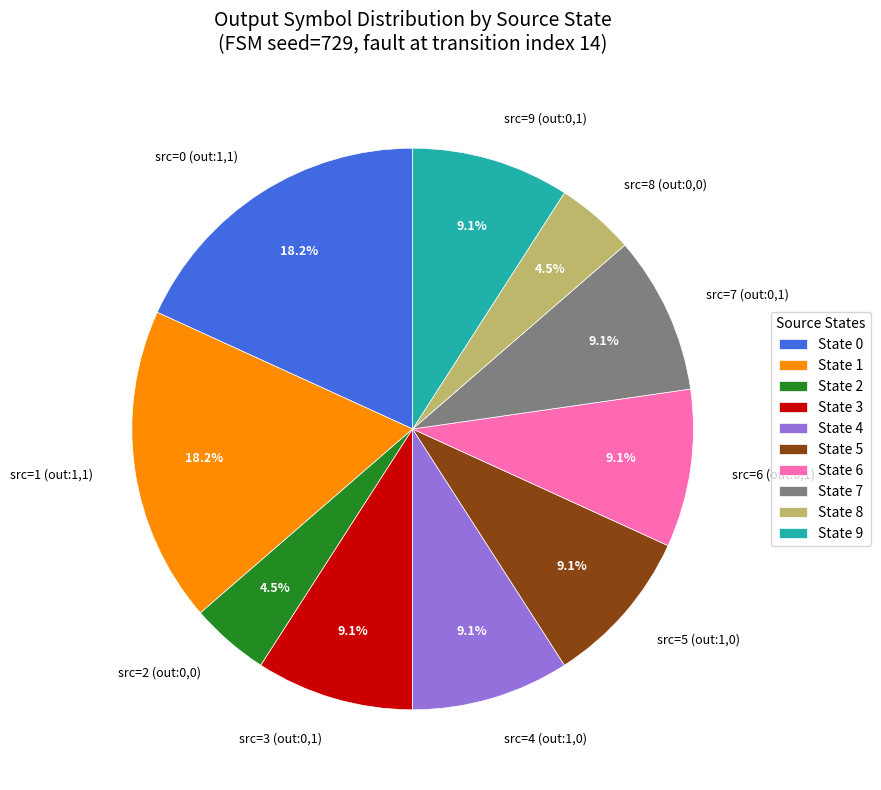

How many segments does this pie chart have?

10